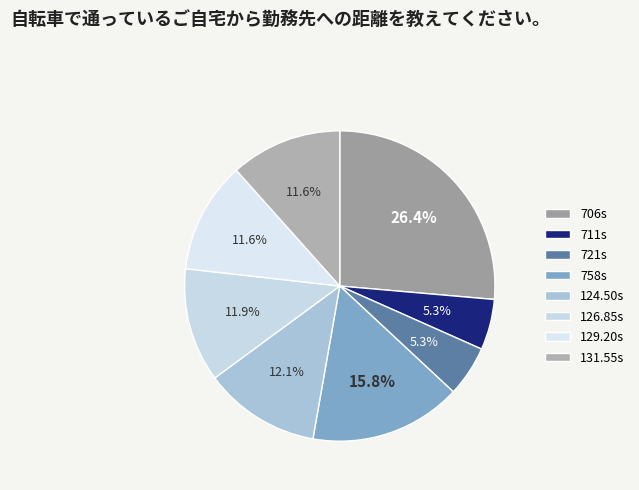

How many slices are in this pie chart?

8